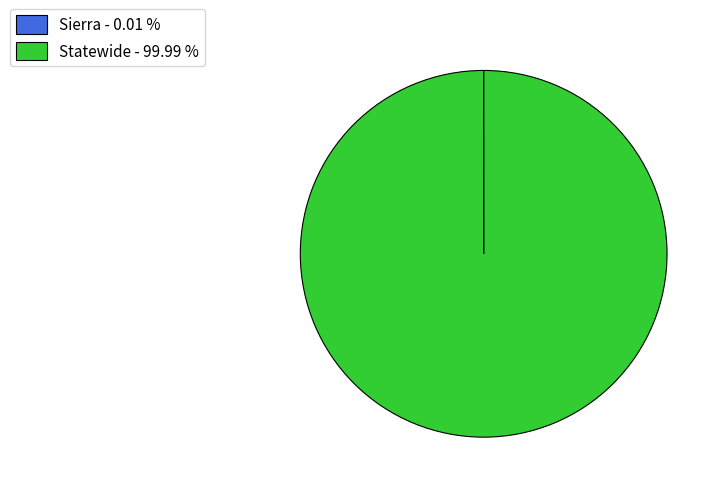

Is there a majority slice in this chart?

Yes